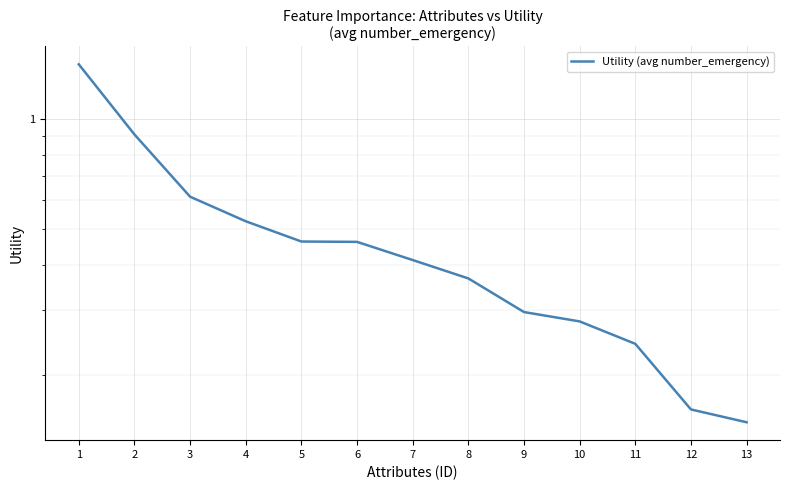

Reading left to right, transcribe all the data shown in this chart.

1.4	0.9	0.6	0.5	0.5	0.5	0.4	0.4	0.3	0.3	0.2	0.2	0.1